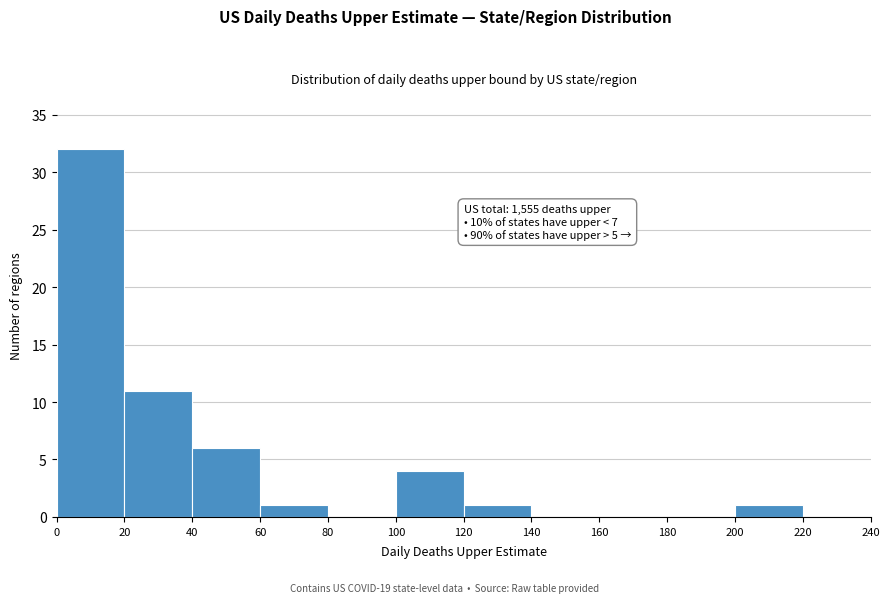

Which range on the x-axis has the tallest bar?

0 to 20